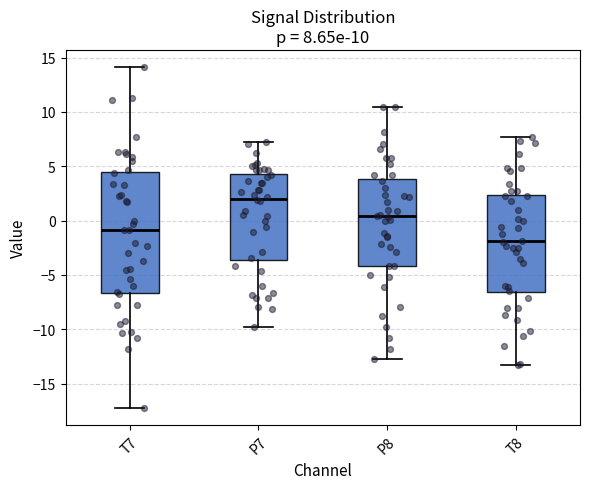

Which box has the highest median line?

P7